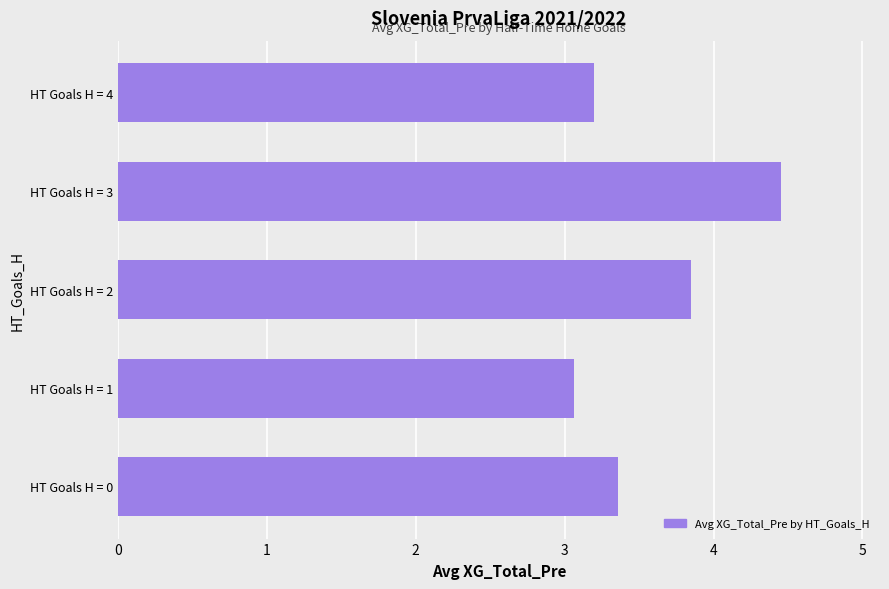

The value at HT Goals H = 1 is 3.1. True or false?

True